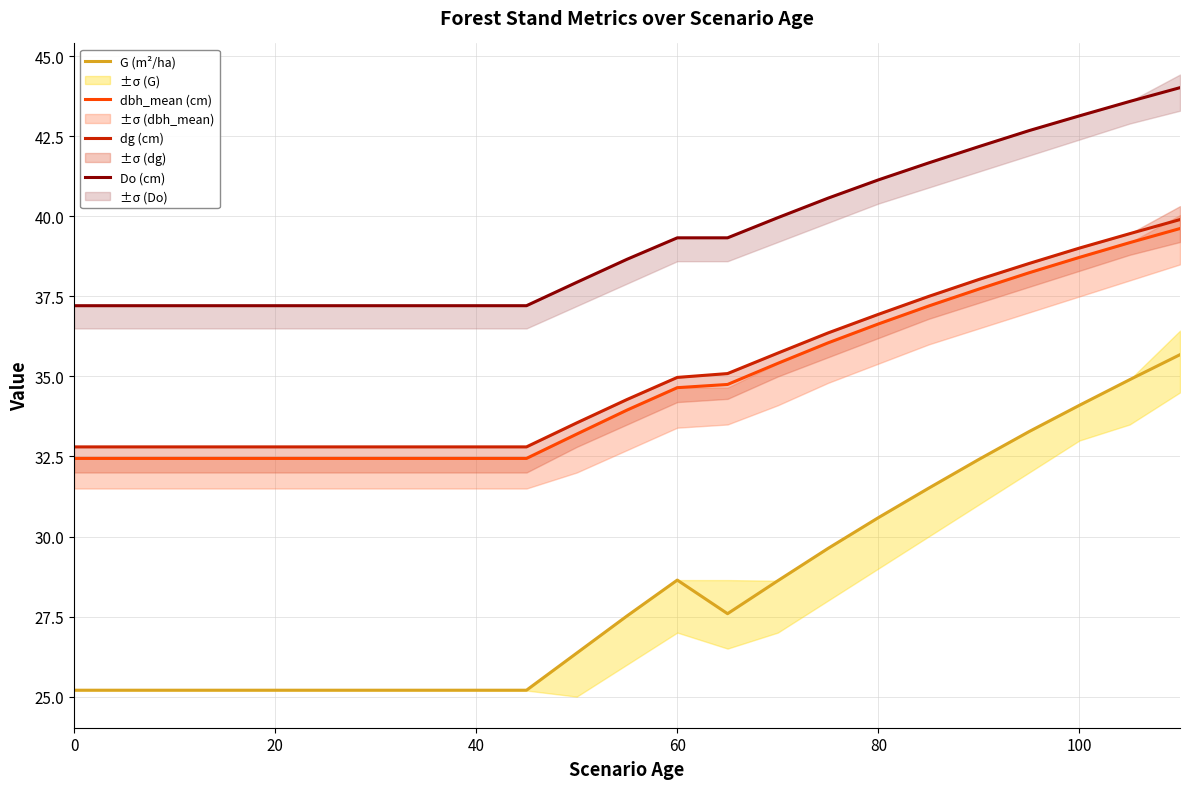

True or false: dbh_mean (cm) has a value of 67.1 at 100.

False